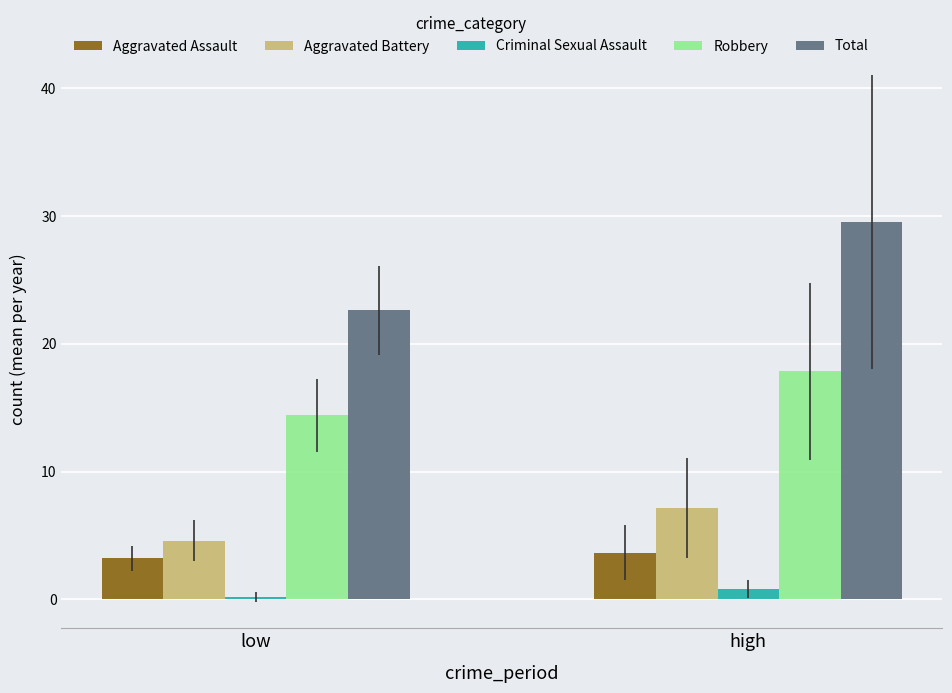

Between low and high, which series saw the biggest shift?

Total